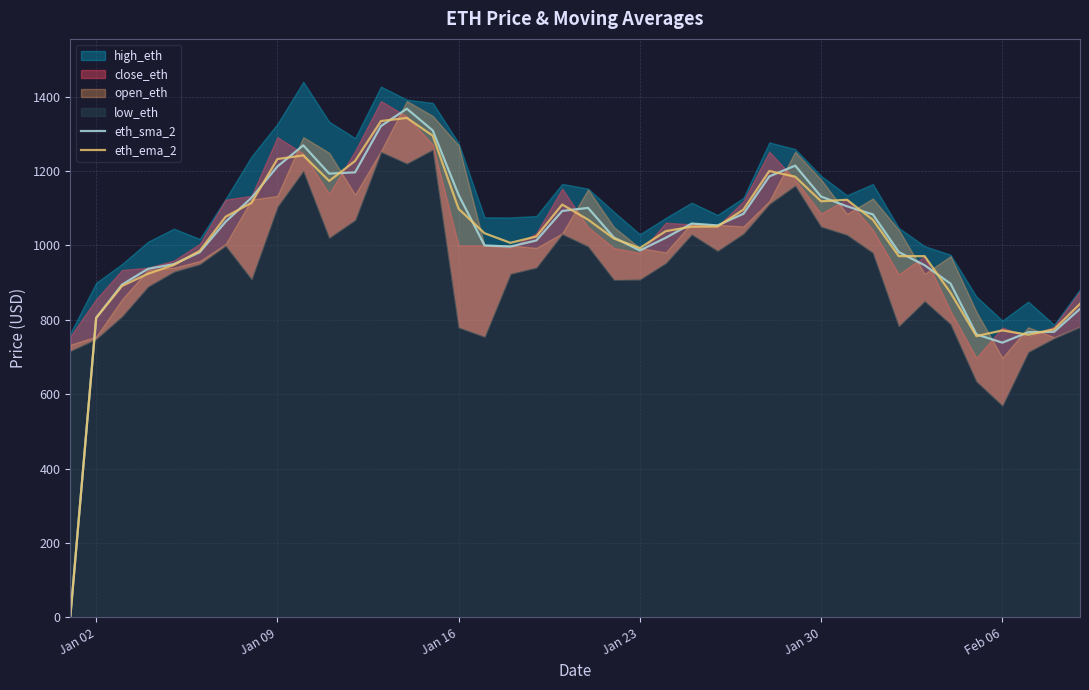

Reading left to right, extract all data points from this chart.

eth_sma_2: 0.0	805.1	894.7	937.0	949.6	981.7	1063.6	1128.1	1212.1	1269.0	1193.0	1196.4	1320.9	1367.5	1309.0	1135.5	1000.0	997.0	1013.2	1092.6	1100.9	1021.0	986.5	1020.5	1058.8	1053.8	1085.0	1185.5	1214.5	1131.3	1105.2	1083.4	982.1	946.6	897.3	760.7	738.6	766.6	767.8	829.3
eth_ema_2: 0.0	805.1	891.1	923.7	947.4	985.2	1077.1	1114.5	1232.2	1242.1	1173.3	1227.0	1334.4	1342.8	1294.9	1098.3	1032.8	1006.9	1024.0	1109.8	1069.3	1018.4	992.8	1038.3	1050.4	1050.8	1096.3	1200.1	1184.7	1118.6	1122.7	1068.9	971.2	971.1	872.7	756.2	771.6	759.9	774.4	842.8